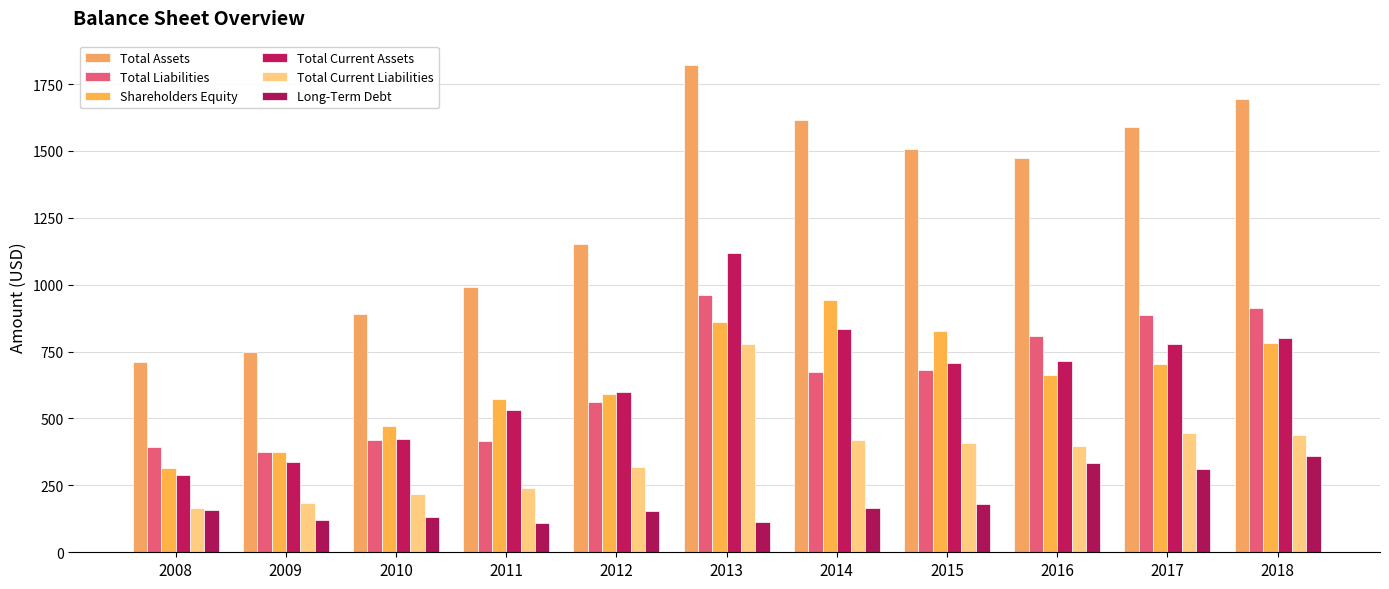

Read the Shareholders Equity value at 2012, to the nearest 50.

600